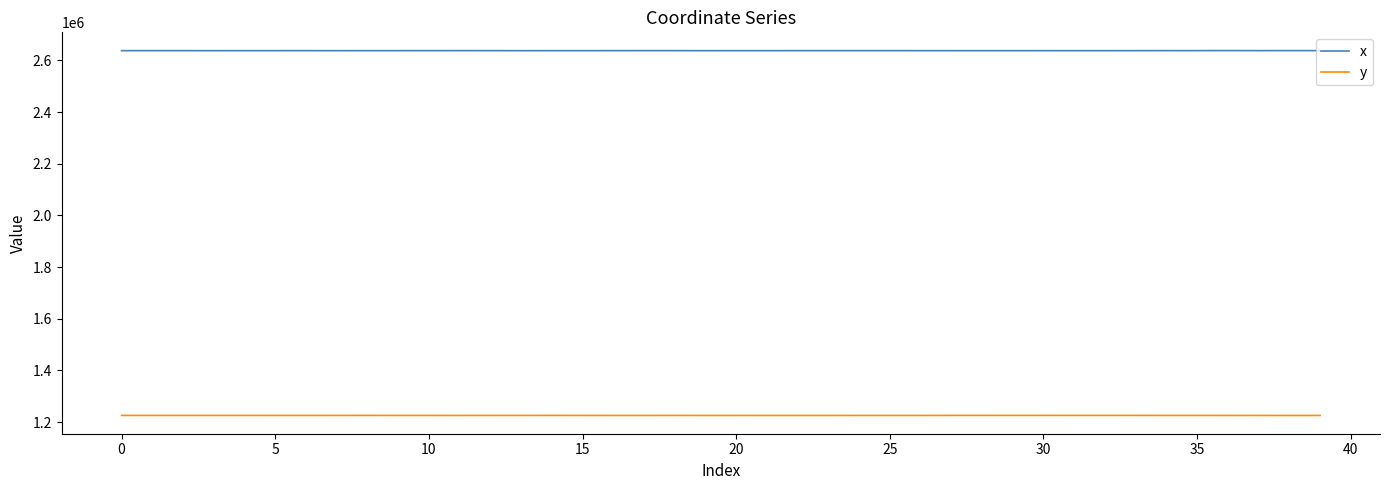

What is the minimum value for y?

1225710.6